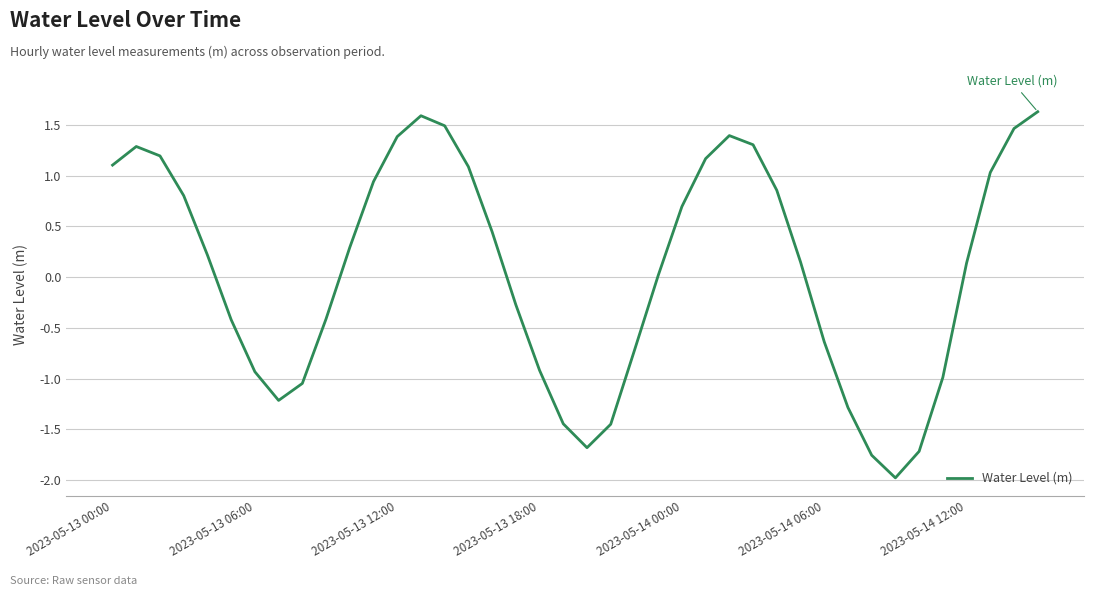

What is the difference between the maximum and minimum values?

3.6